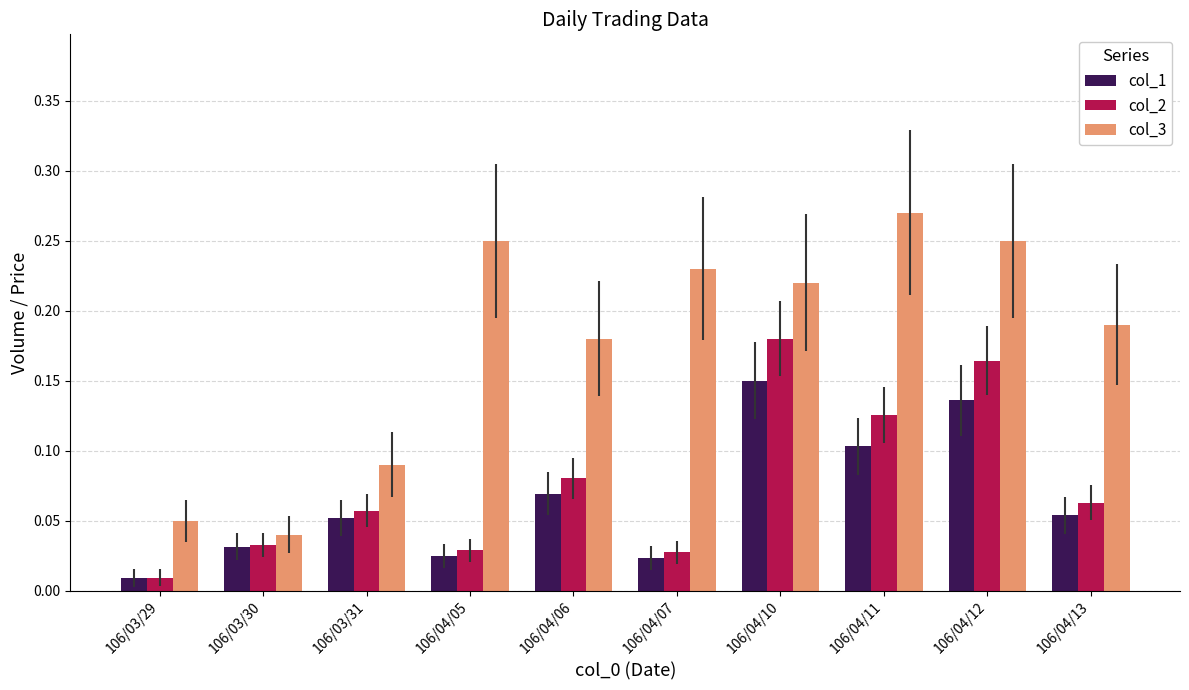

Which series changed the most between 106/03/31 and 106/04/13?

col_3